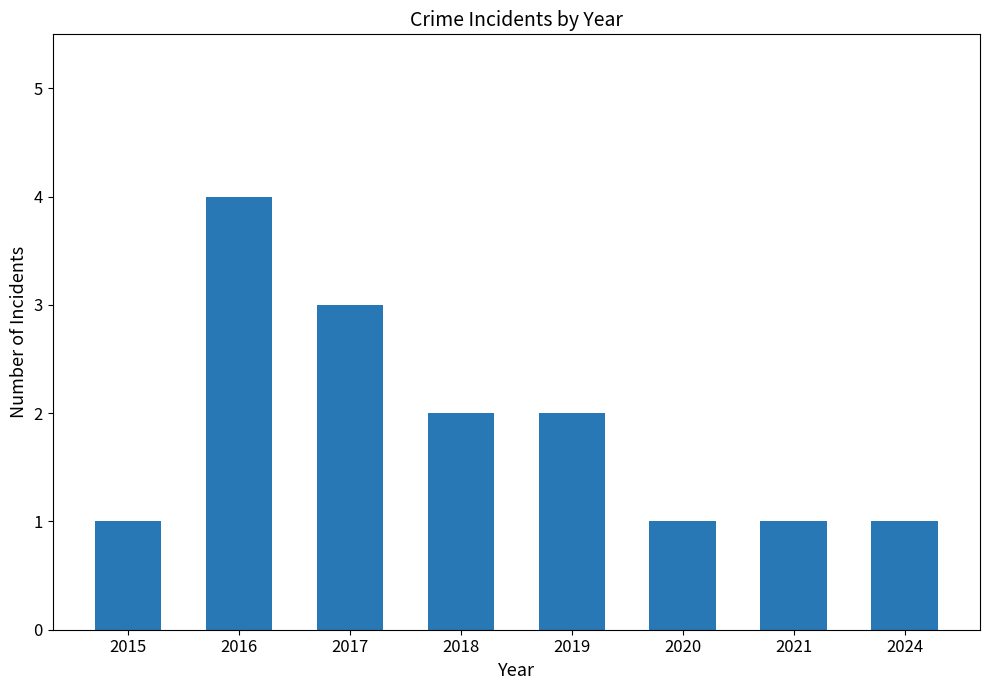

What is the maximum value shown in the chart?

4